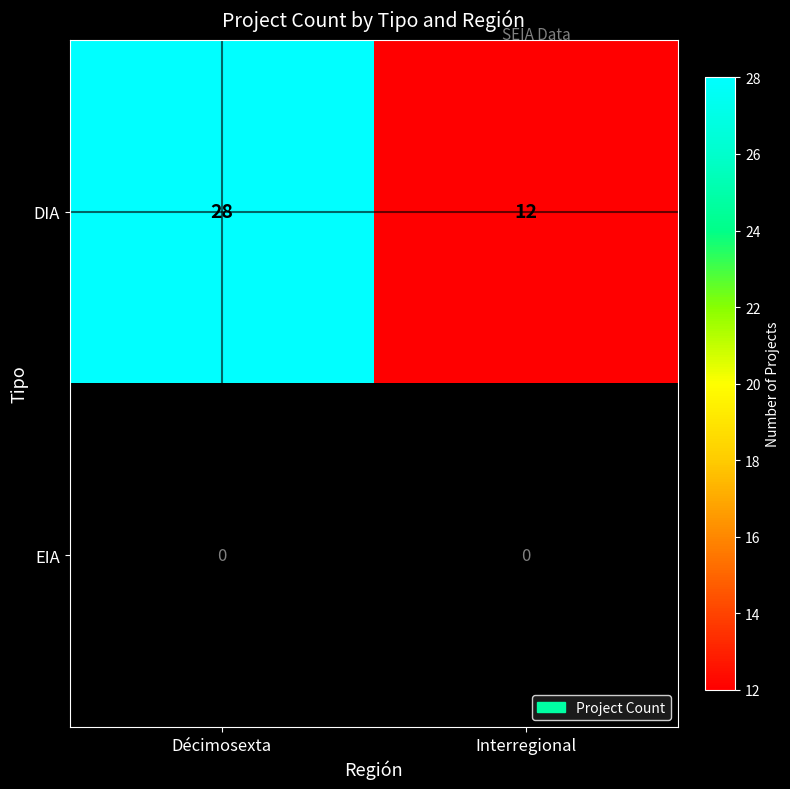

True or false: DIA has a value of 28 at Décimosexta.

True